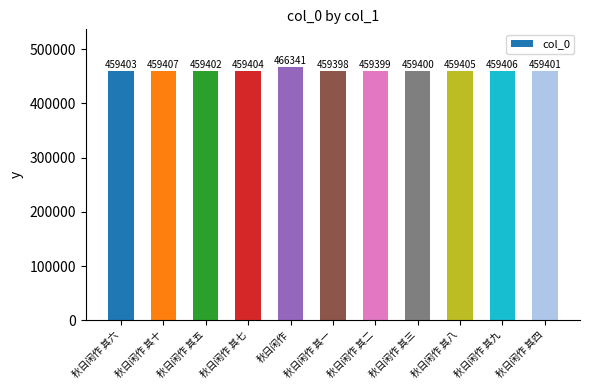

Reading left to right, extract all data points from this chart.

459403	459407	459402	459404	466341	459398	459399	459400	459405	459406	459401